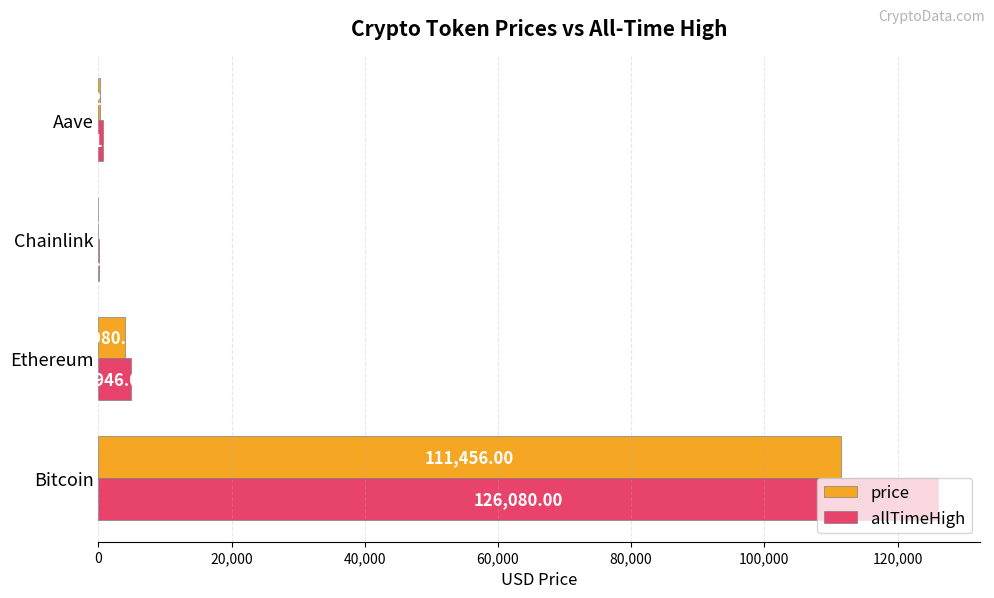

At which category is the sum across all series the highest?

Bitcoin